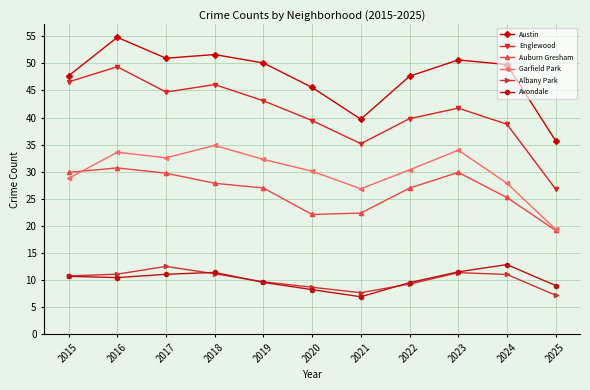

At how many categories does at least one series exceed 8?

11